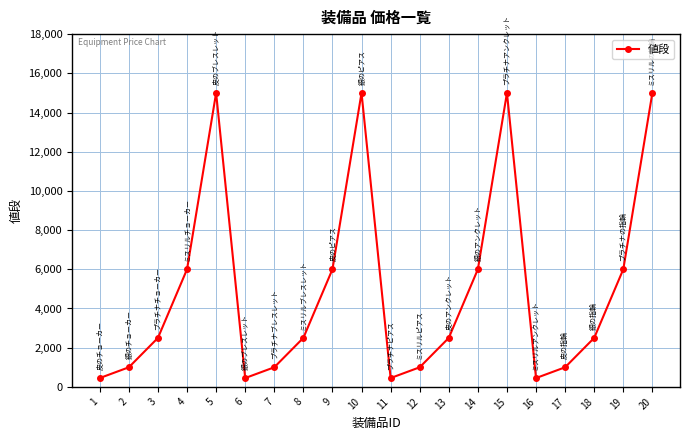

Where is the first local maximum?

5